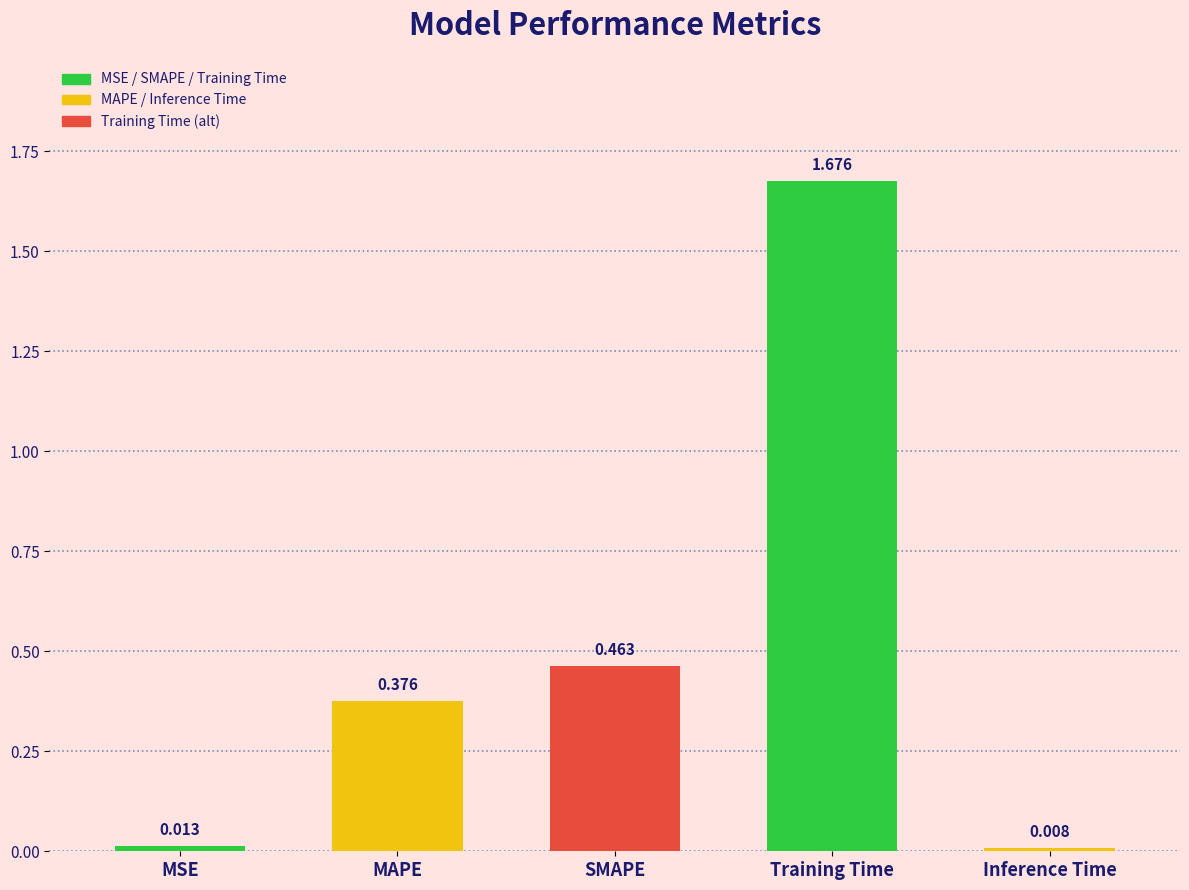

Are the bars horizontal?

No